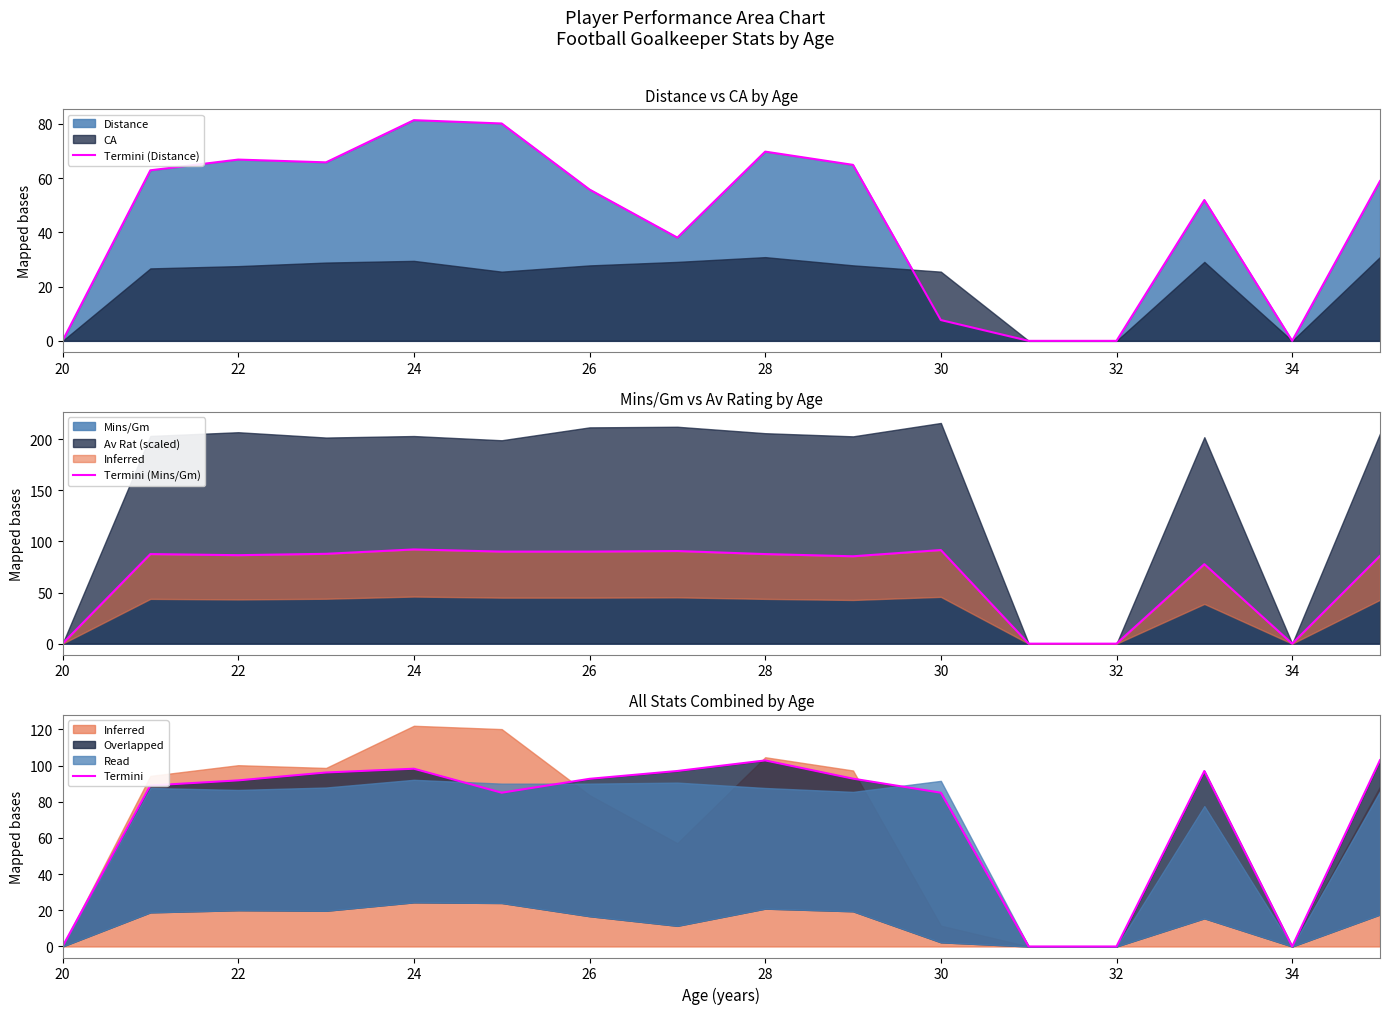

Does the chart have visible grid lines?

No